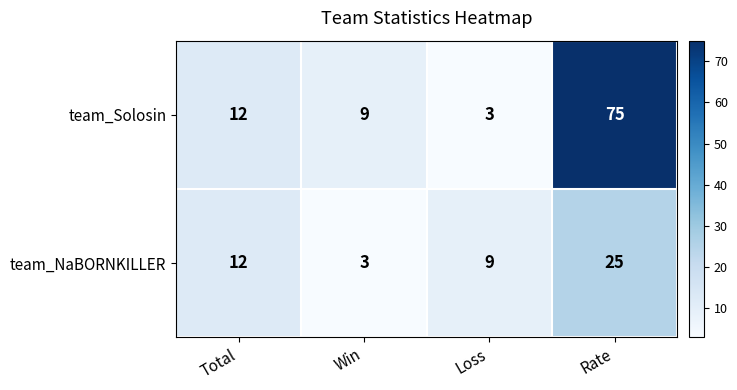

Rank the series by their maximum value, from lowest to highest.

team_NaBORNKILLER, team_Solosin